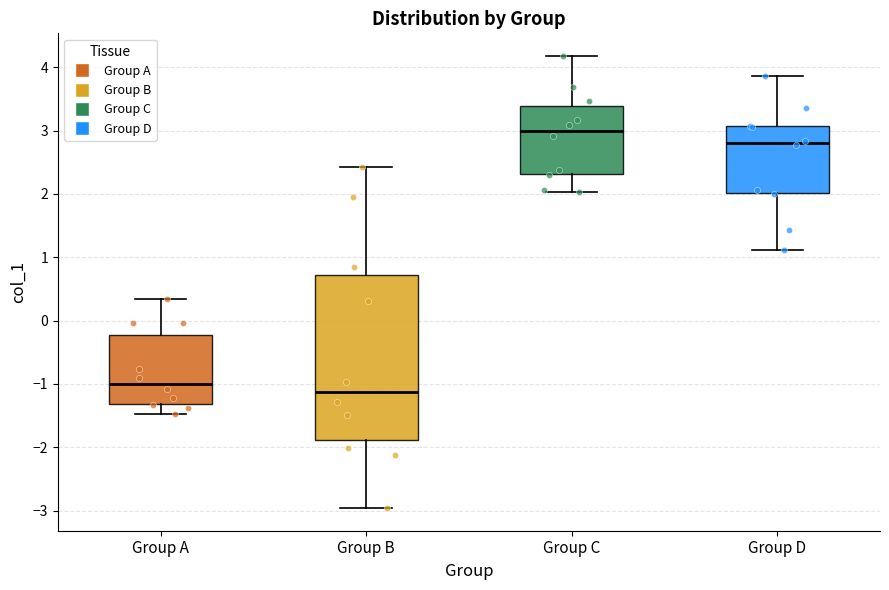

Reading left to right, read every box against the y-axis: the position of its median line, the range the box covers, and the ends of its whiskers. The values are not printed on the chart, so give them approximately, as read against the axis.

Group A: median -1.0, box -1.3 to -0.2, whiskers -1.5 to 0.3
Group B: median -1.1, box -1.9 to 0.7, whiskers -3.0 to 2.4
Group C: median 3.0, box 2.3 to 3.4, whiskers 2.0 to 4.2
Group D: median 2.8, box 2.0 to 3.1, whiskers 1.1 to 3.9